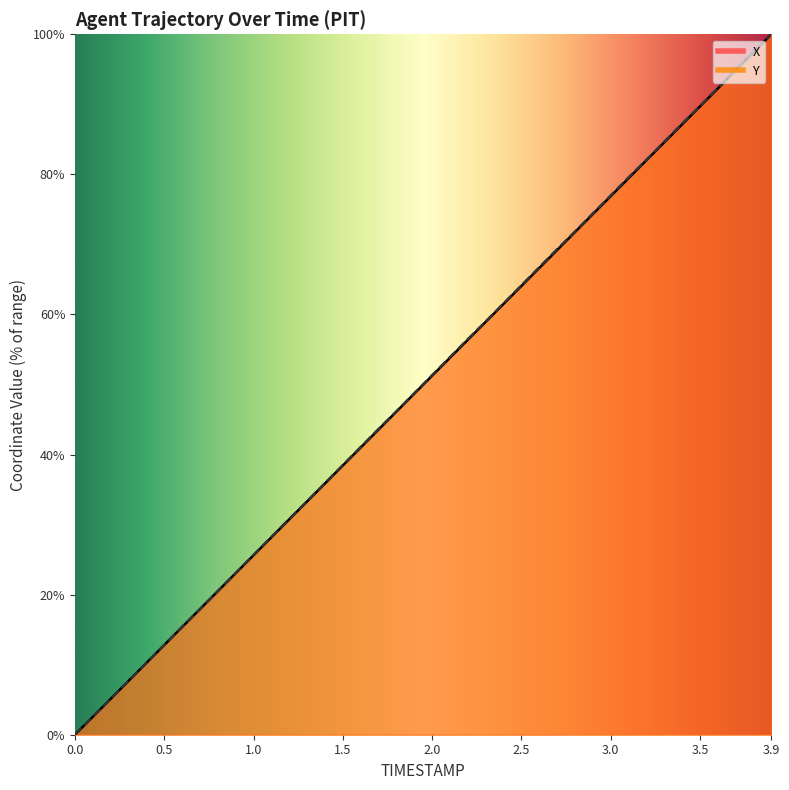

What is the value of the Y point at the 27th from the left?

66.7